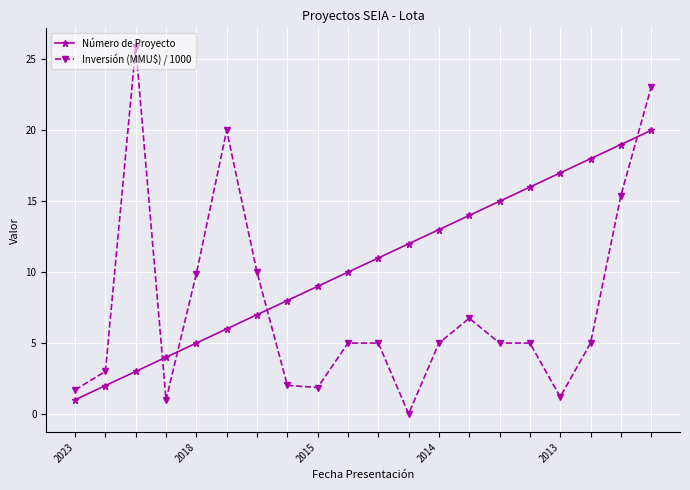

How many times do Inversión (MMU$) / 1000 and Número de Proyecto cross each other?

4